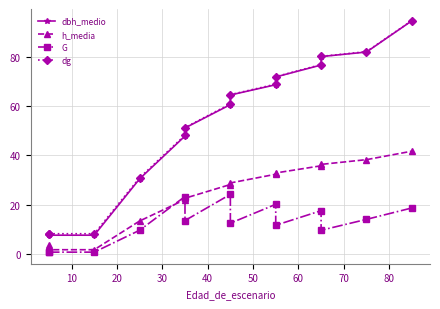

True or false: G and dg cross at least once.

False